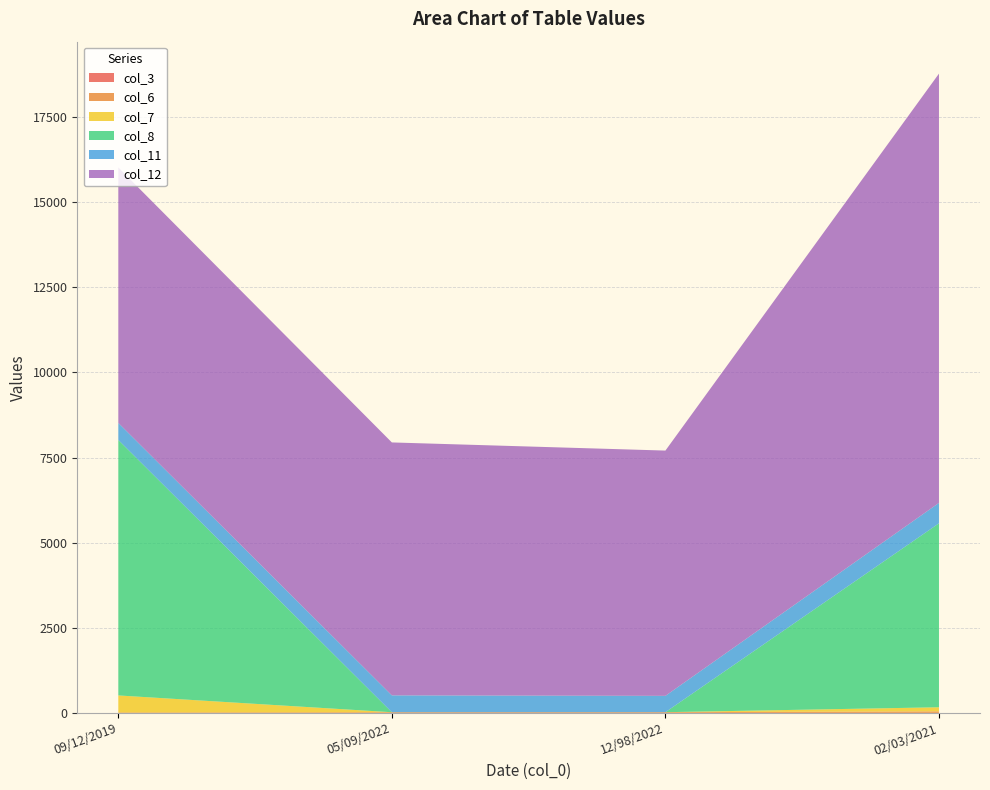

Reading left to right, list all the values displayed in this chart.

col_3: 09/12/2019=1	05/09/2022=2	12/98/2022=3	02/03/2021=4
col_6: 09/12/2019=15	05/09/2022=21	12/98/2022=21	02/03/2021=45
col_7: 09/12/2019=500	05/09/2022=0	12/98/2022=0	02/03/2021=120
col_8: 09/12/2019=7500	05/09/2022=0	12/98/2022=0	02/03/2021=5400
col_11: 09/12/2019=500	05/09/2022=495	12/98/2022=480	02/03/2021=600
col_12: 09/12/2019=7500	05/09/2022=7425	12/98/2022=7200	02/03/2021=12600